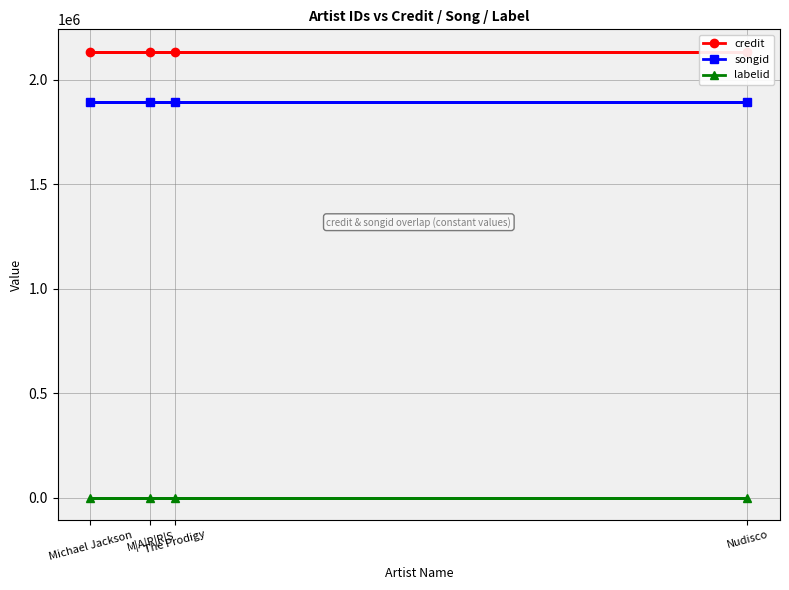

What are all the series names shown in the legend?

credit, songid, labelid